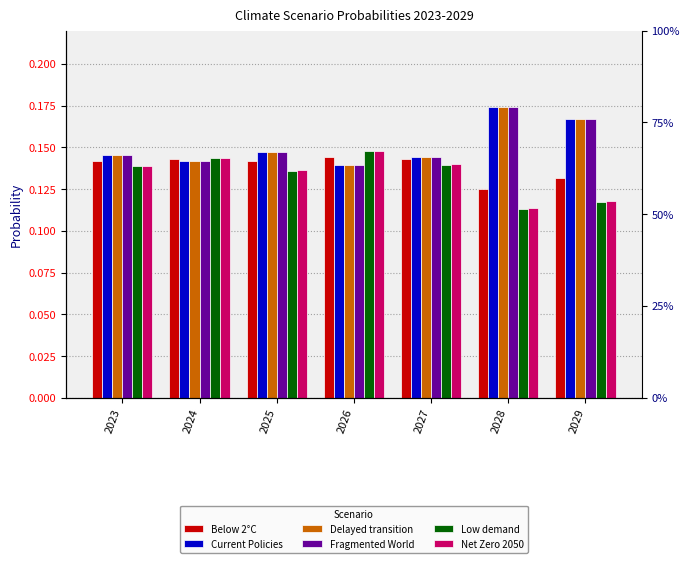

What are all the series names shown in the legend?

Below 2°C, Current Policies, Delayed transition, Fragmented World, Low demand, Net Zero 2050